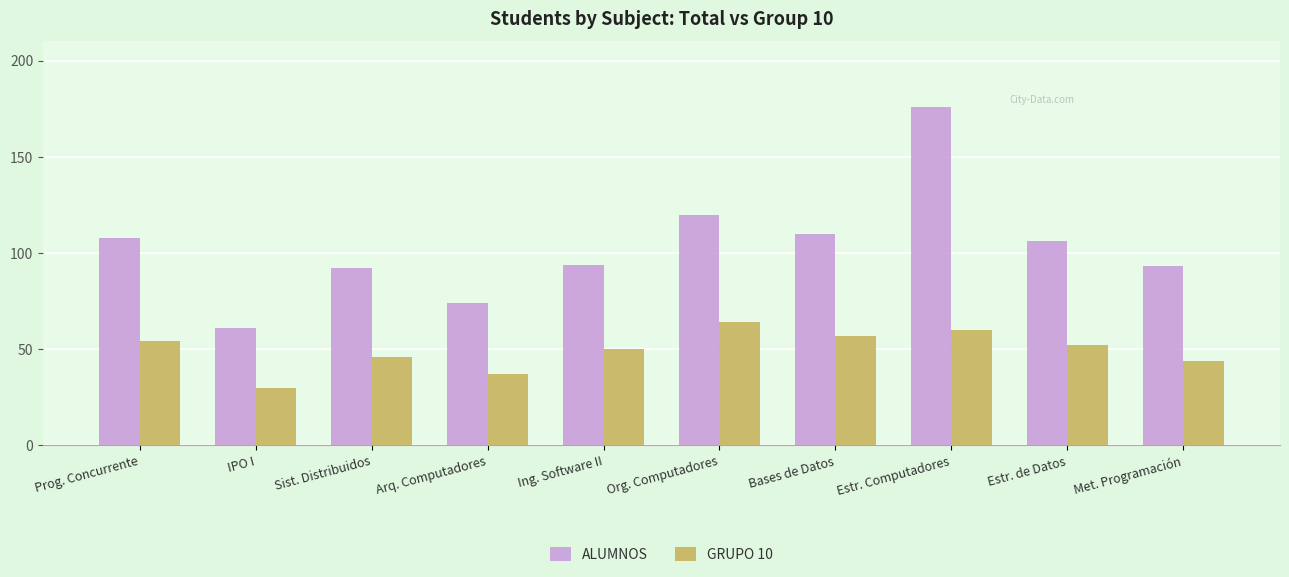

What is the difference between the second highest and second lowest values in the GRUPO 10 series?

23